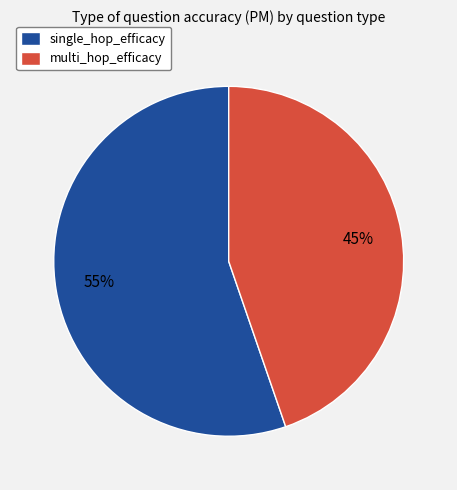

Between multi_hop_efficacy and single_hop_efficacy, which is larger?

single_hop_efficacy